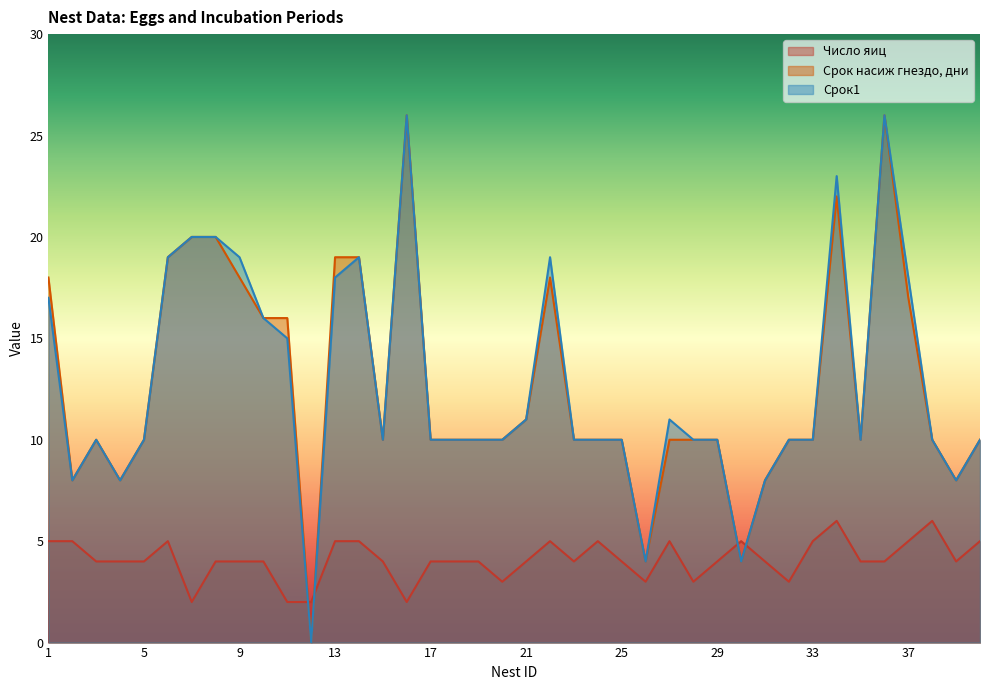

At which category is the sum across all series the highest?

36